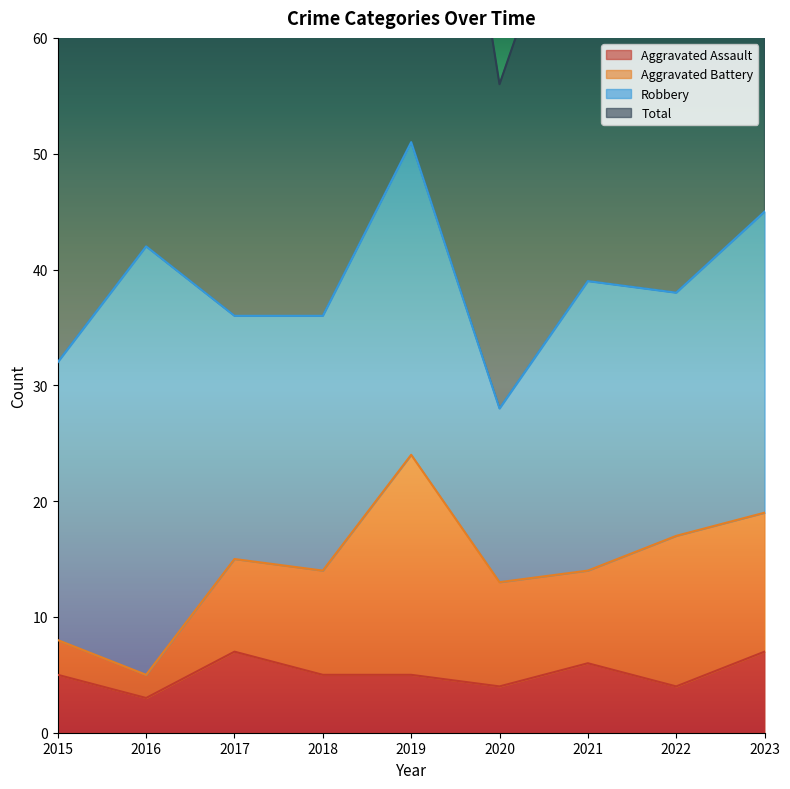

How many data points in Aggravated Assault are above 5?

3